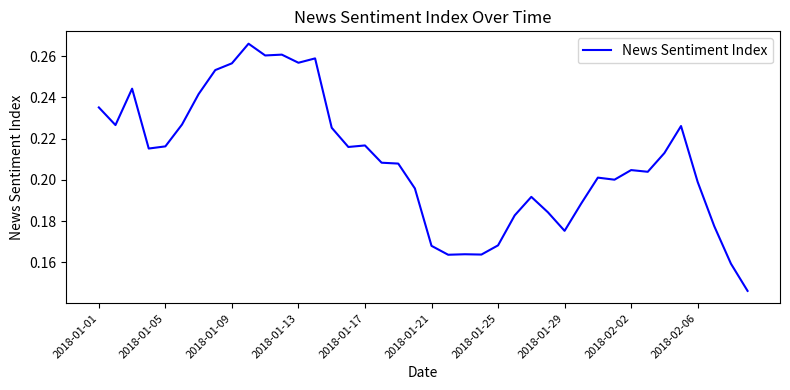

Is this an area chart (filled region under the line)?

No